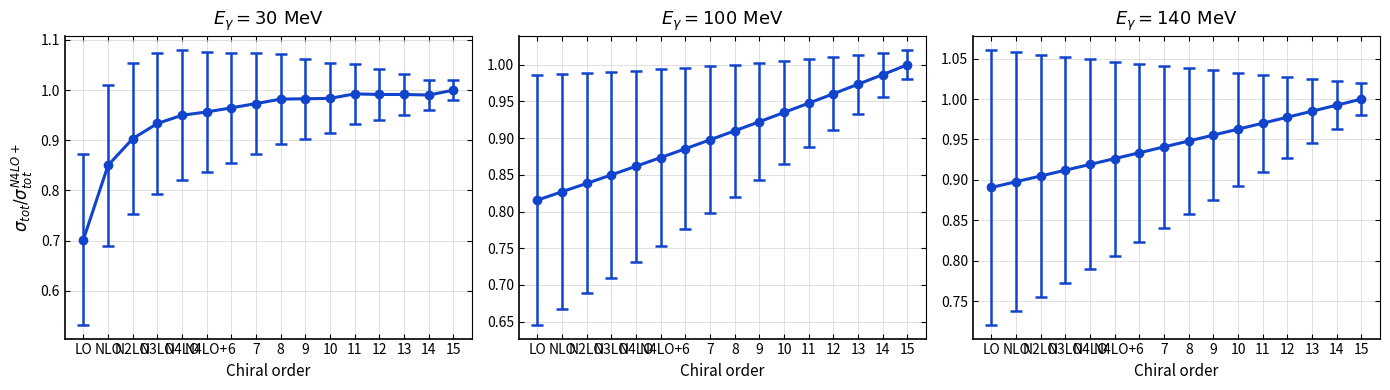

What is the smallest value displayed?

0.6